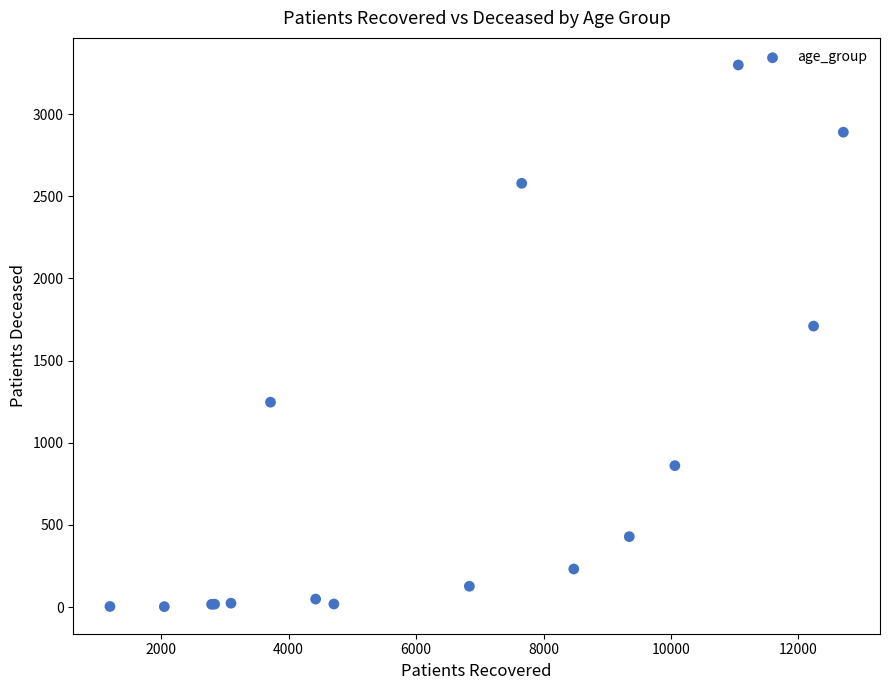

What Y value in the scatter plot is closest to 1651?

1710